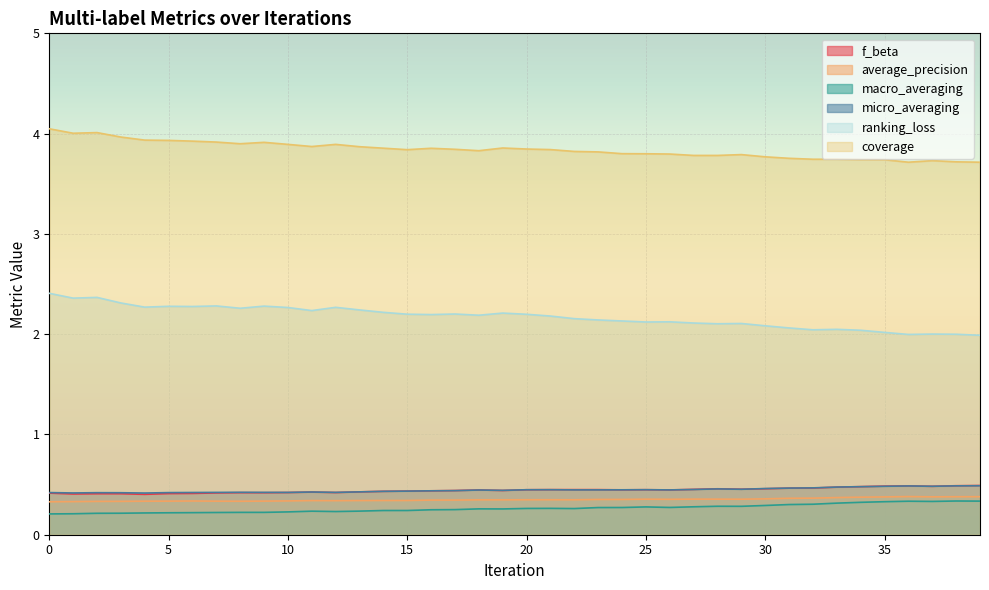

Does the chart display data point markers on the line(s)?

No